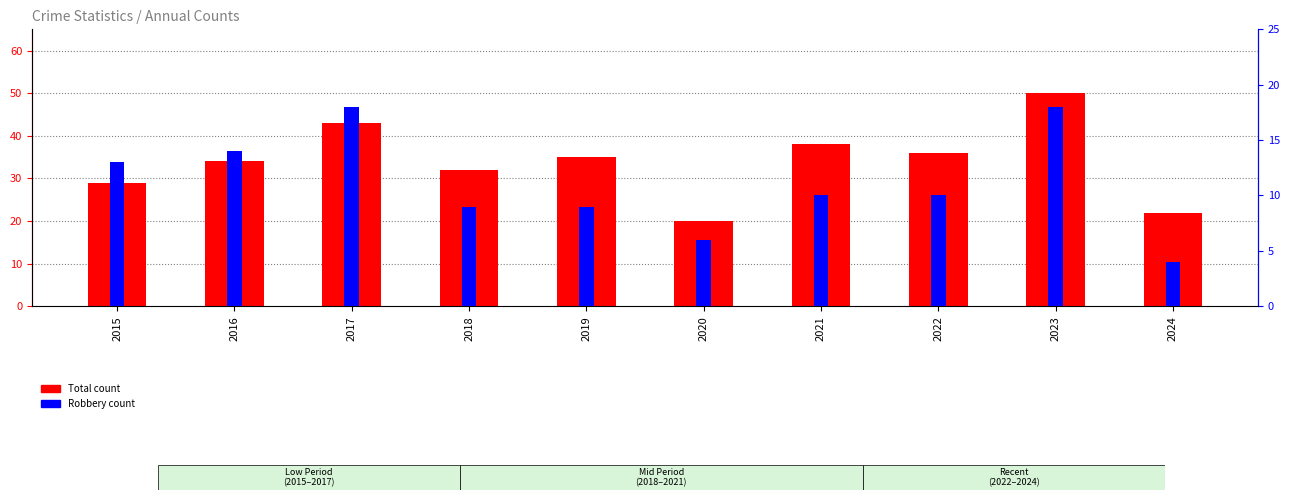

What is the difference between the Robbery count values at 2022 and 2024?

6